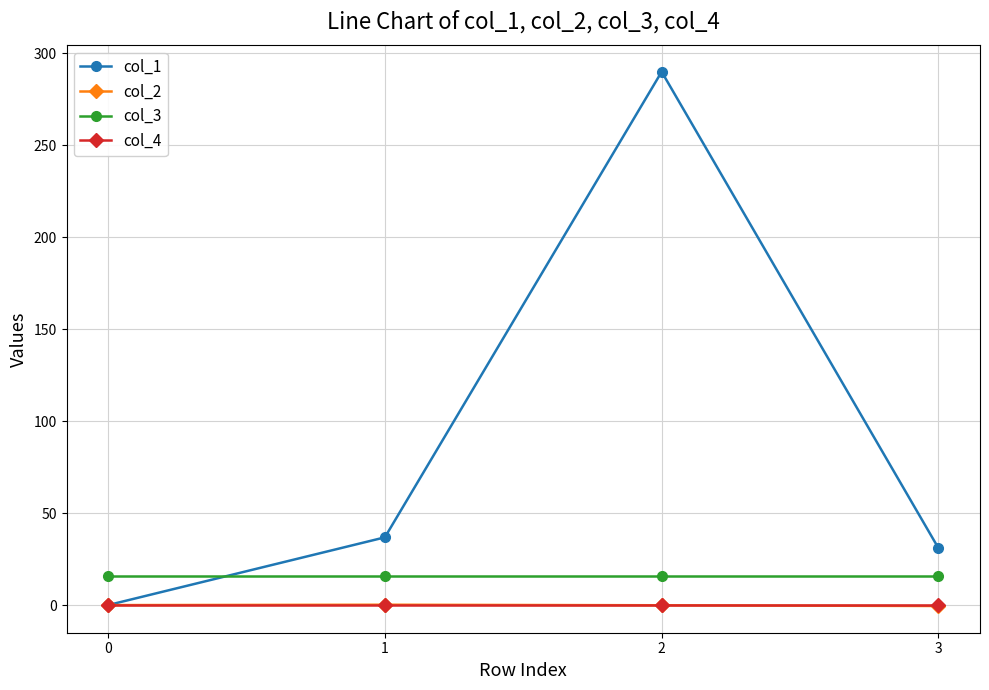

What is the sum of the col_1 values at 0 and 3?

30.9